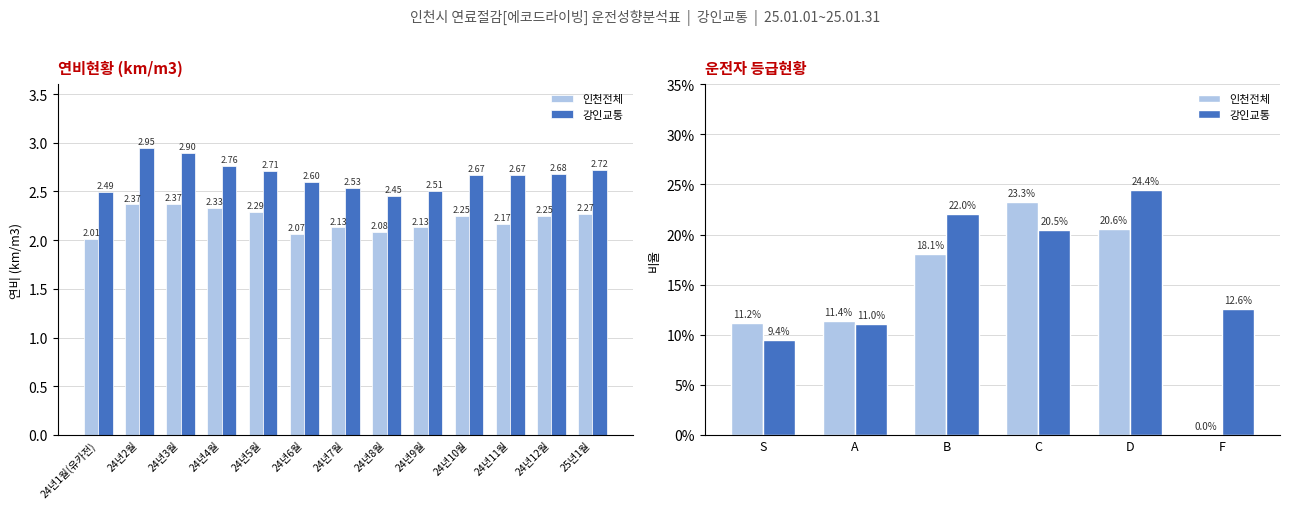

Rank the series by their maximum value, from highest to lowest.

강인교통, 인천전체